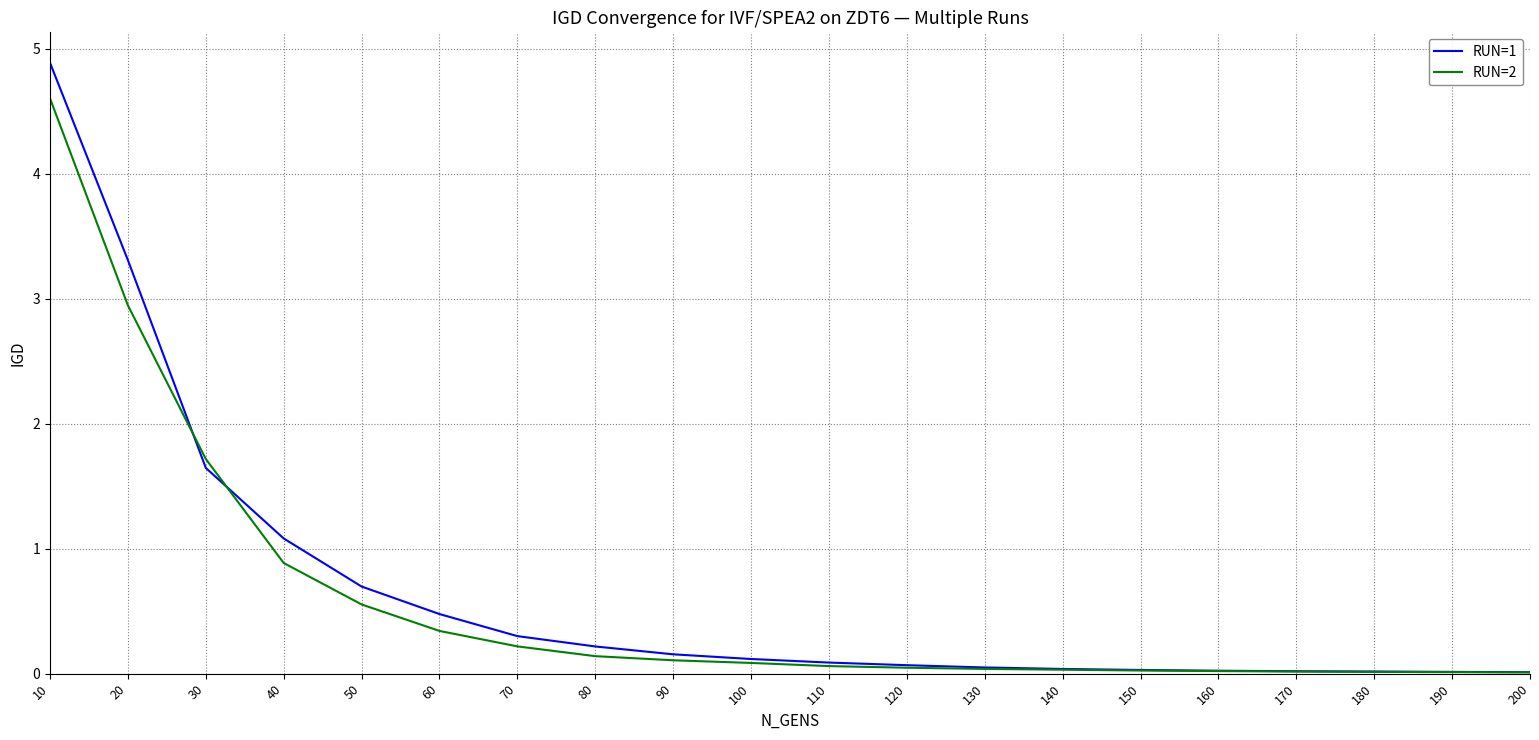

List the series in order of their peak value, highest first.

RUN=1, RUN=2